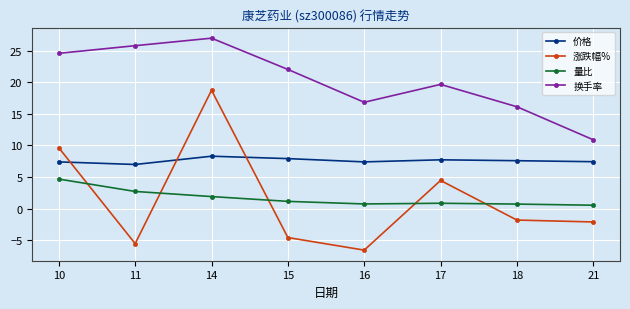

What is the difference between the 价格 values at 21 and 18?

0.2